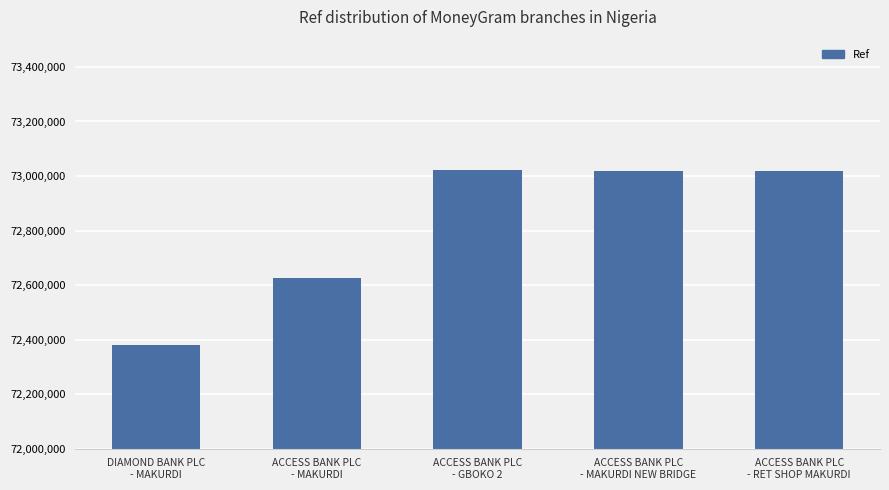

What is the difference between the values at ACCESS BANK PLC
- GBOKO 2 and DIAMOND BANK PLC
- MAKURDI?

641920